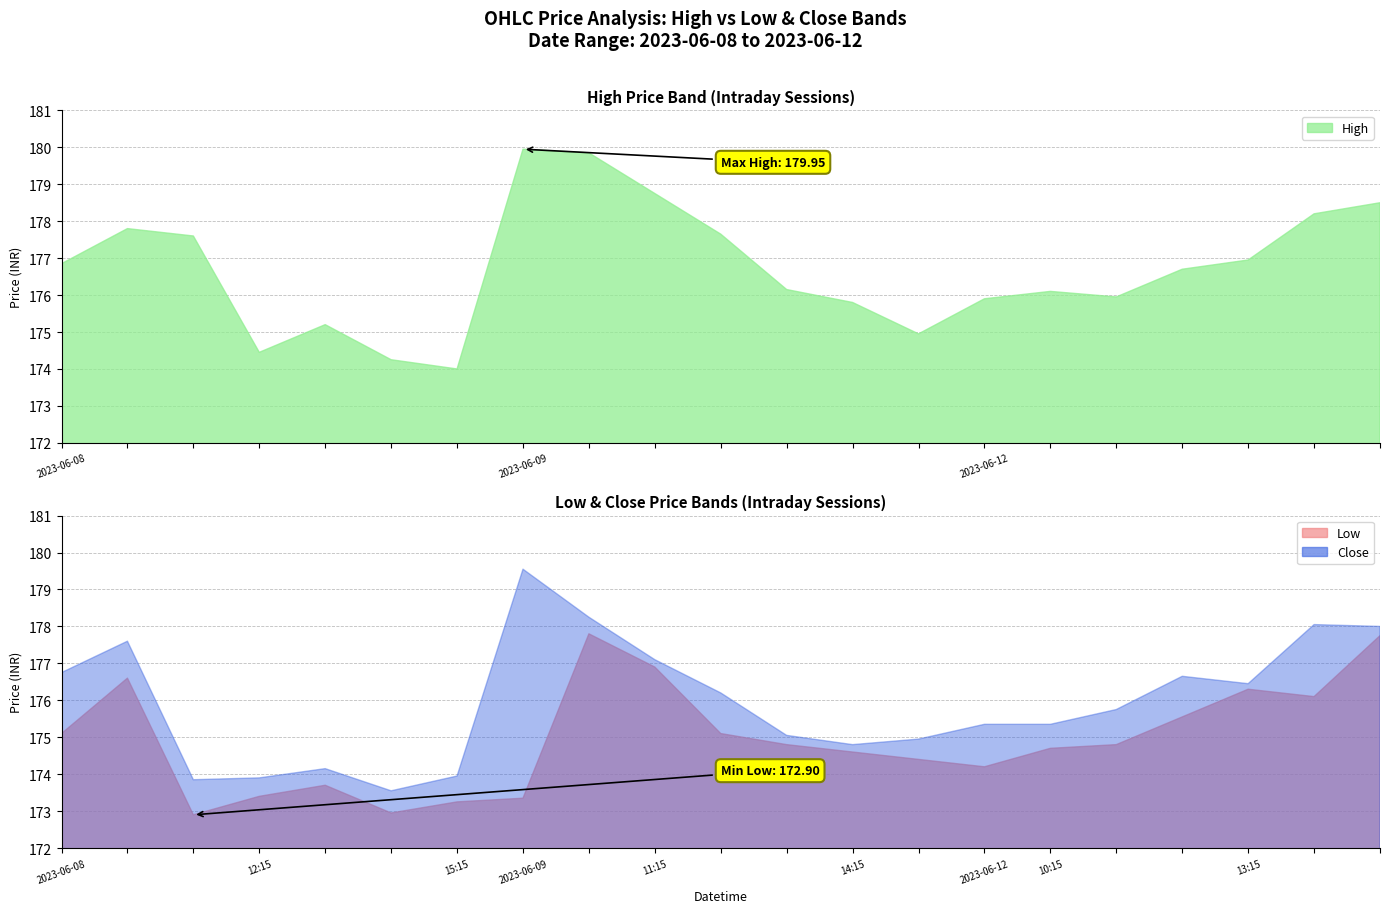

What is the label of the 20th point from the right?

2023-06-08 10:15